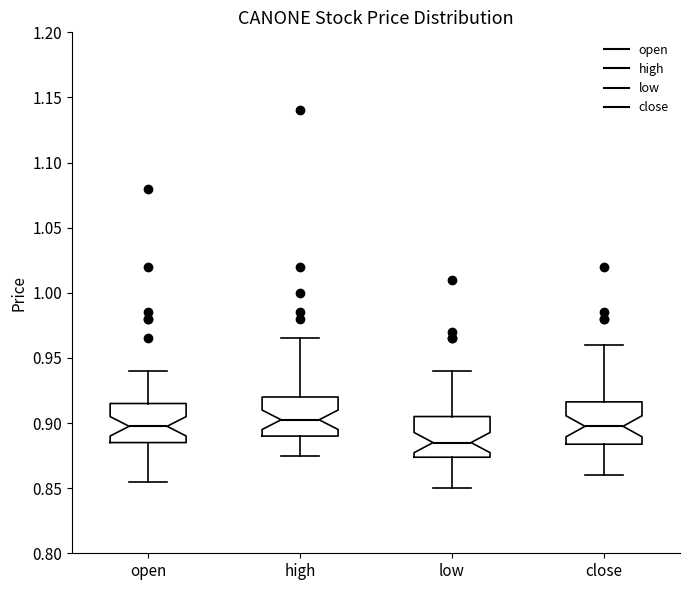

Where does the lower whisker of the box for close end on the y-axis? The values are not printed on the chart, so give them approximately, as read against the axis.

0.860